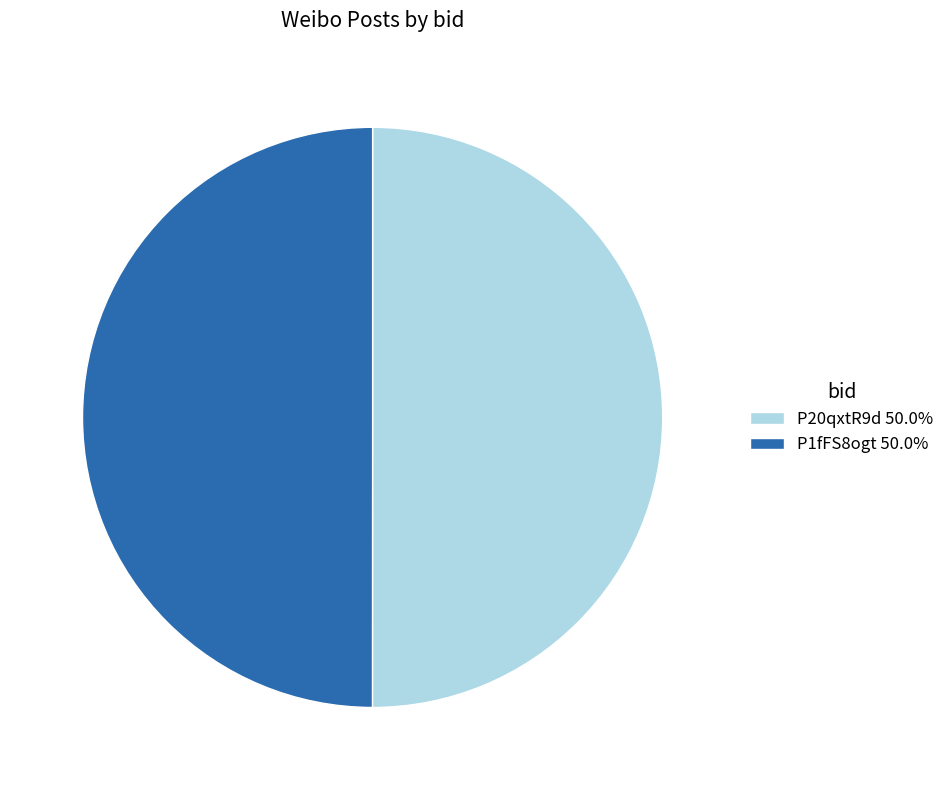

Do P20qxtR9d 50.0% and P1fFS8ogt 50.0% together represent more than half of the pie?

Yes